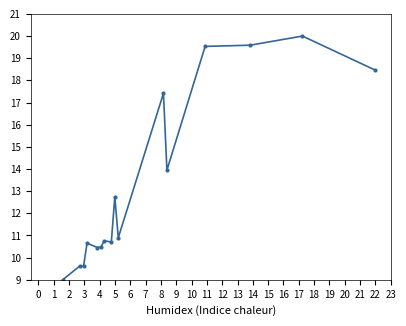

What is the average value?

13.4